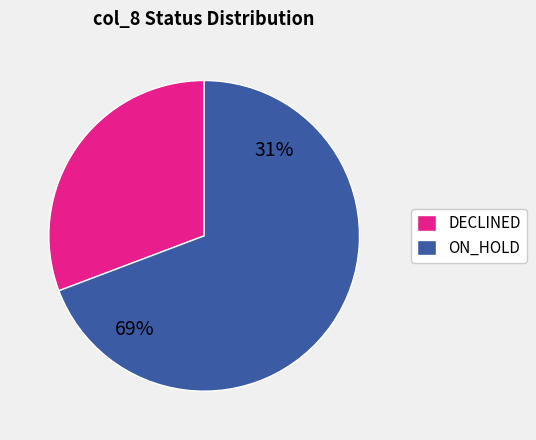

Combined, do 2 and 3 account for over 50%?

No